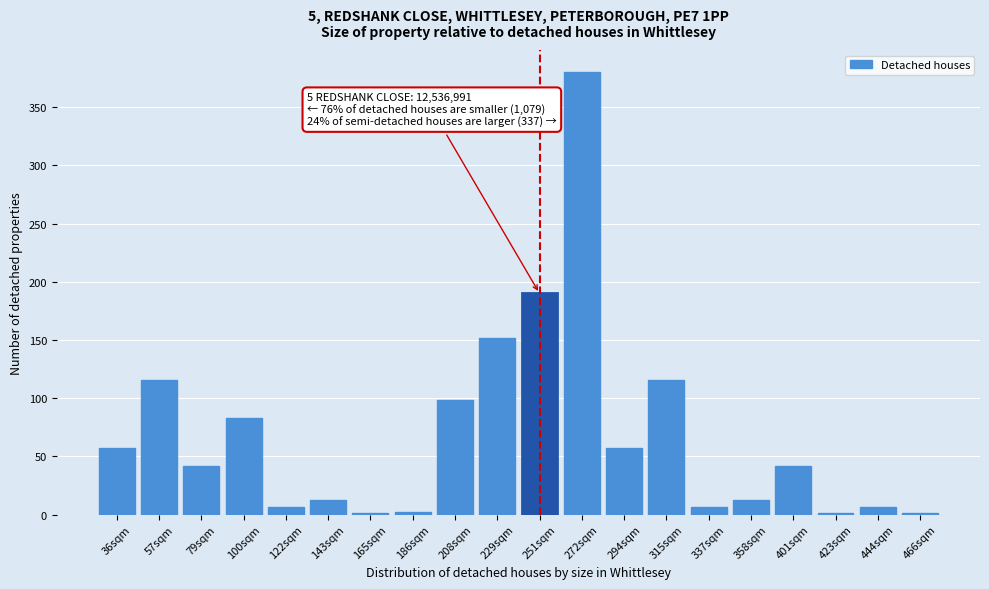

What is the change in value from 315sqm to 401sqm?

-74.0